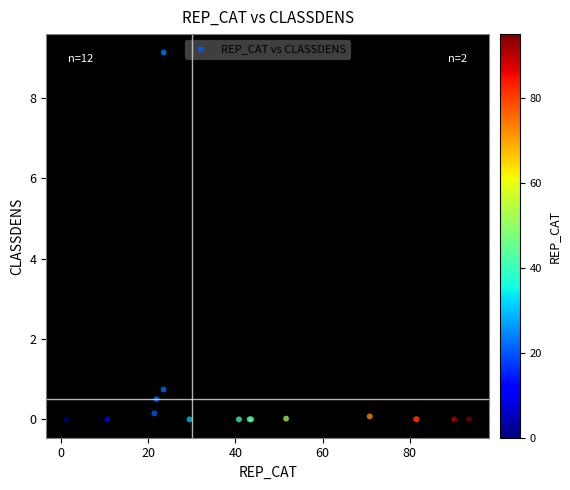

What Y value in the scatter plot is closest to 4?

0.7